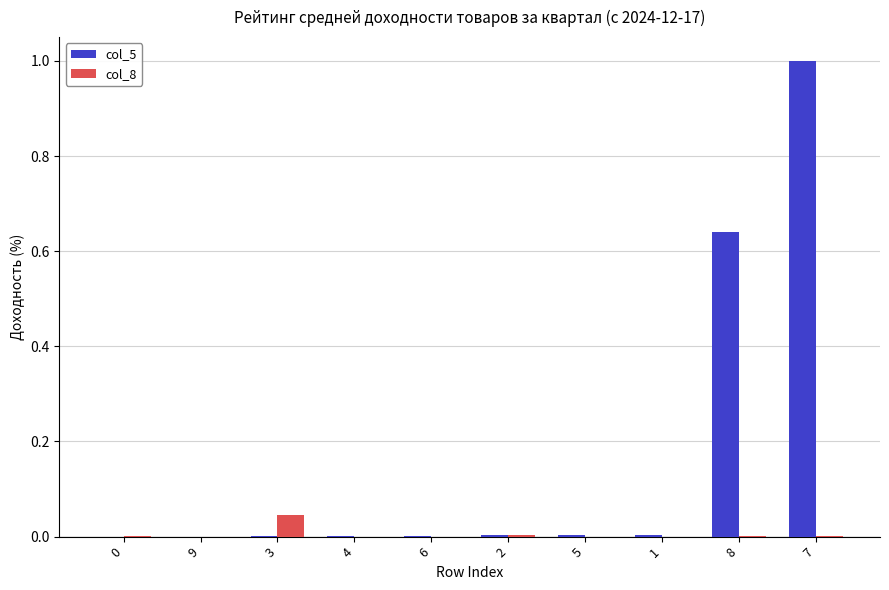

The value of col_8 at 1 is 0.0. True or false?

True